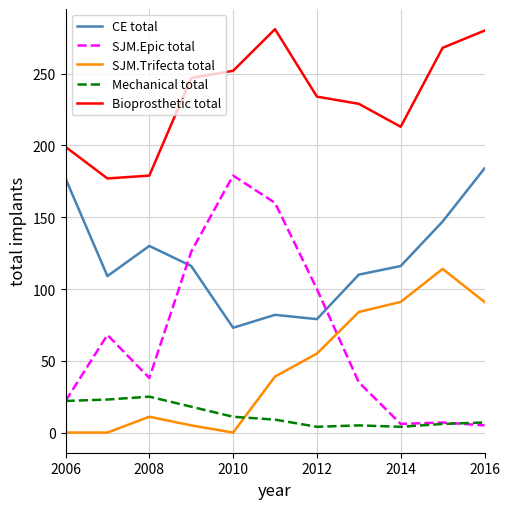

What is the minimum value for CE total?

73